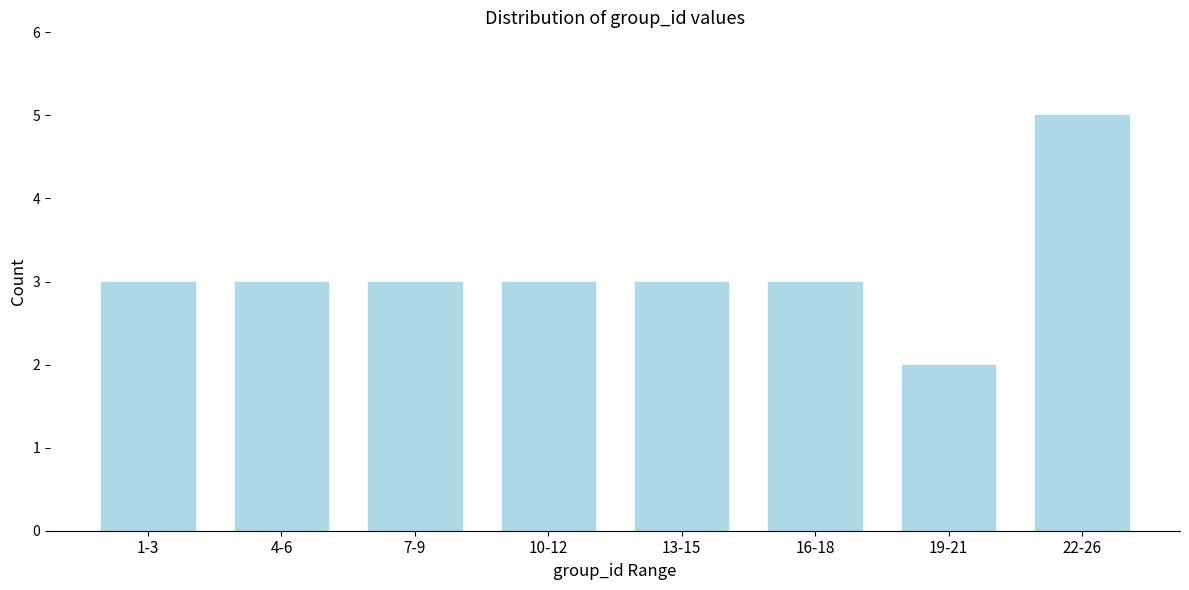

Reading left to right, list all the values displayed in this chart.

3	3	3	3	3	3	2	5